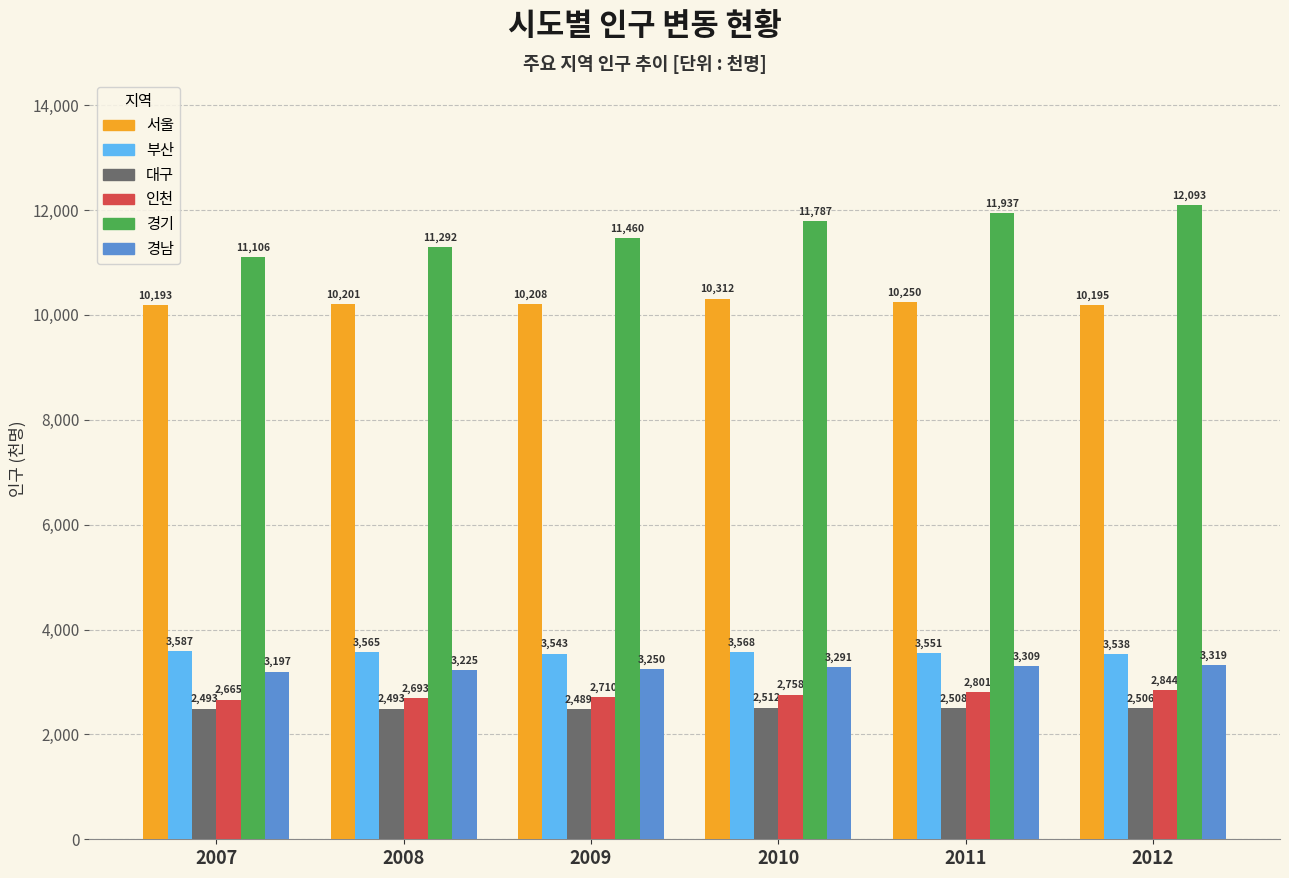

Which category has the highest value across all series?

2012